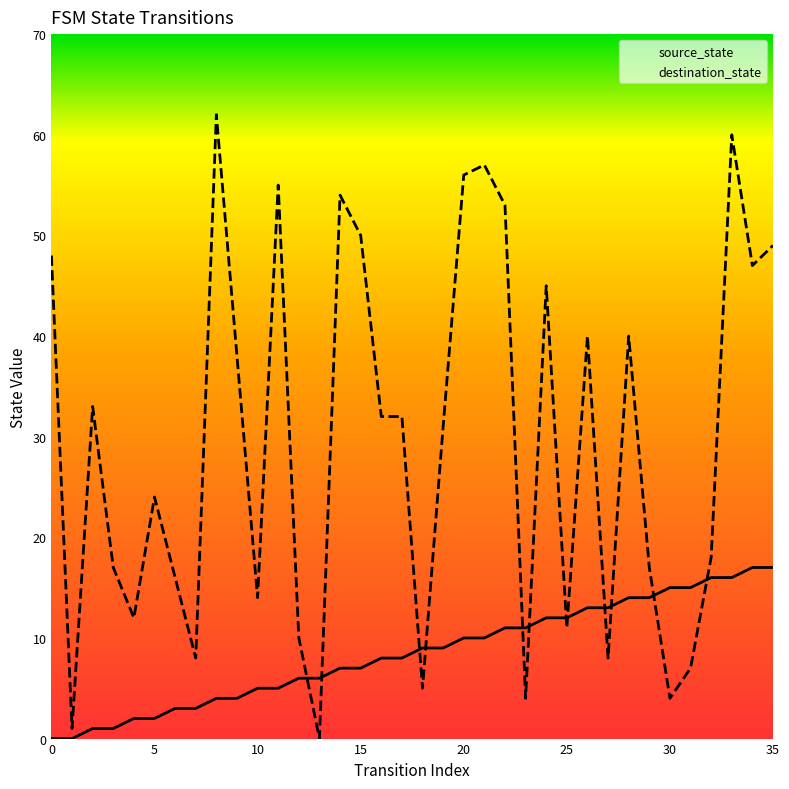

Where does the source_state series first go above 9?

20